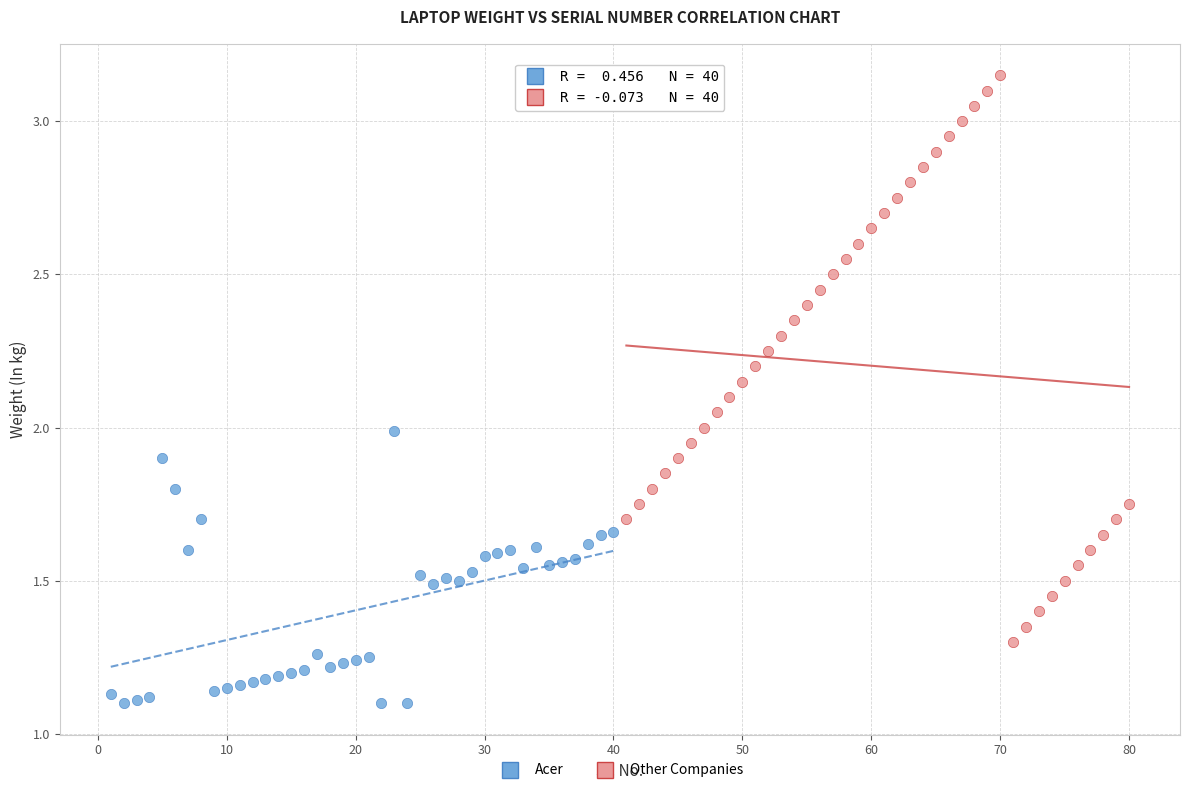

Which series contains the highest Y value?

Other Companies